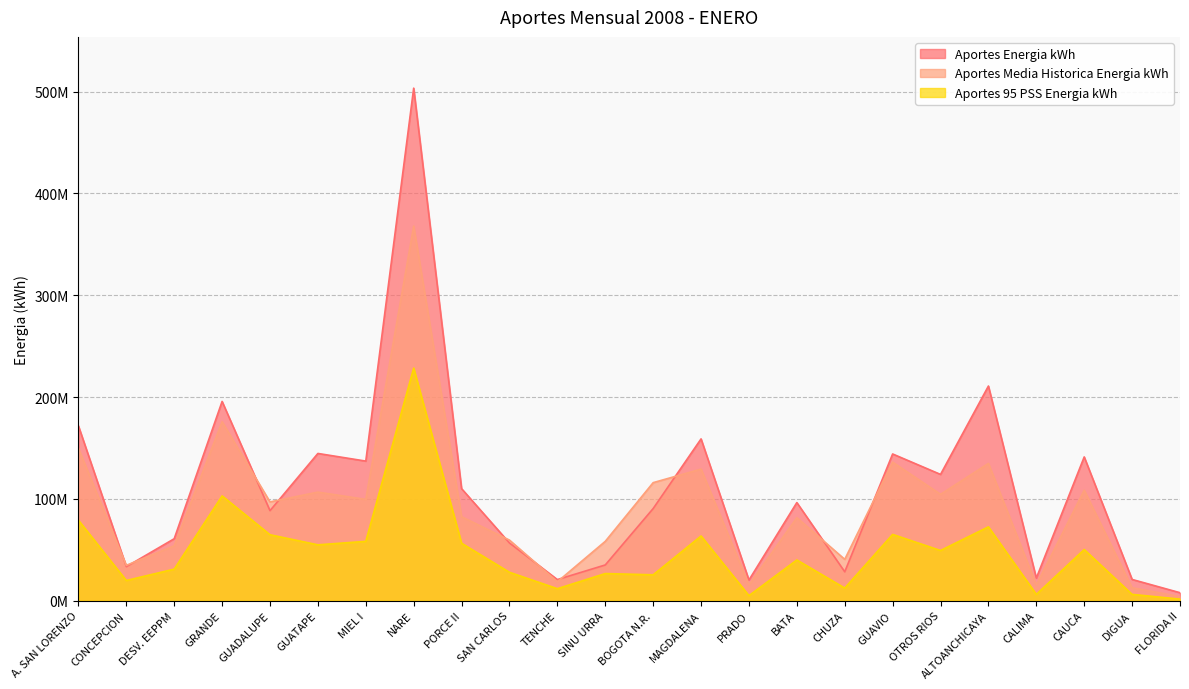

Rank the series by their average value, from lowest to highest.

Aportes 95 PSS Energia kWh, Aportes Media Historica Energia kWh, Aportes Energia kWh